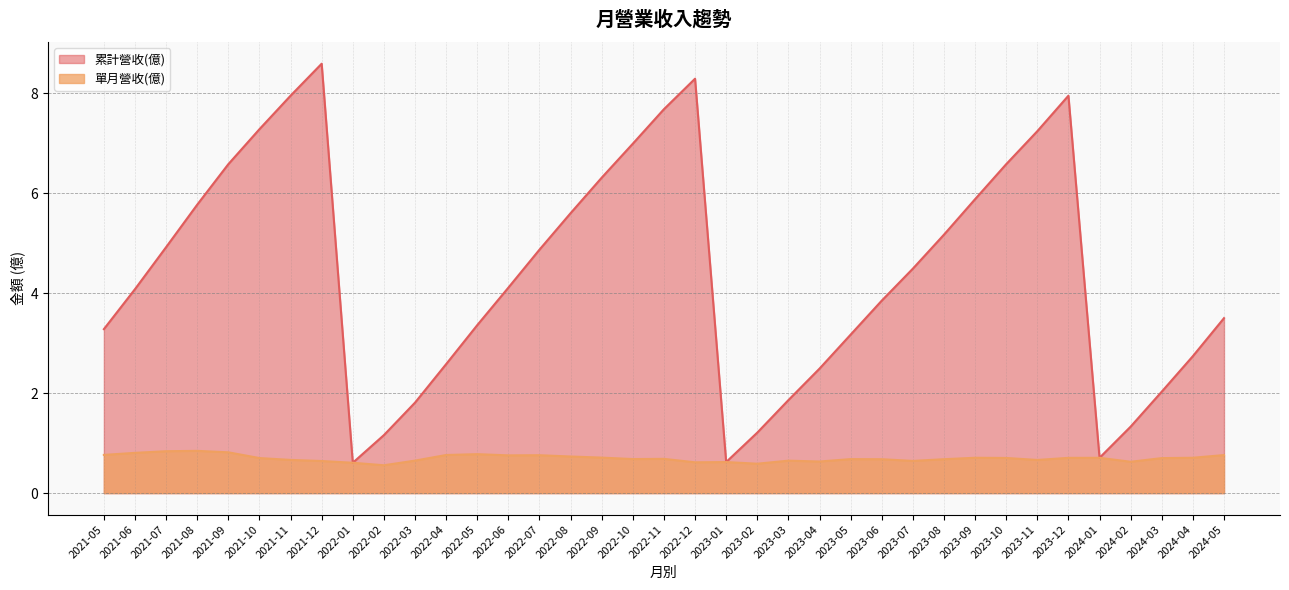

At which category is the sum across all series the highest?

2021-12